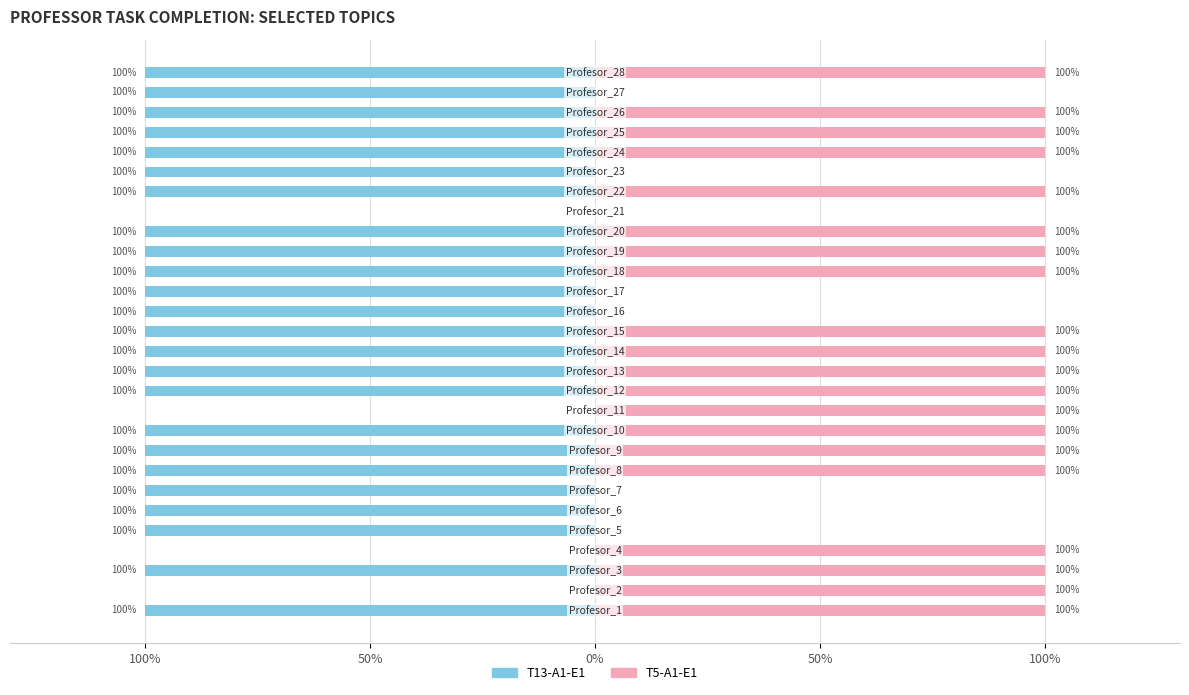

What is the value of the T13-A1-E1 bar at the 17th from the left?

-100